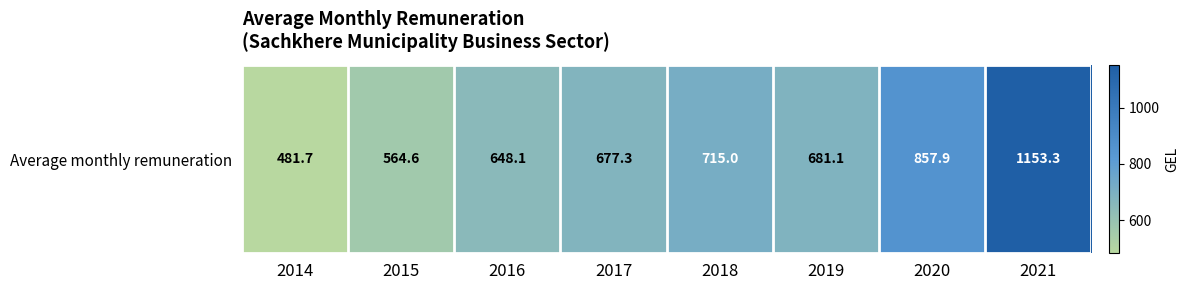

Which has a higher value, 2015 or 2017?

2017